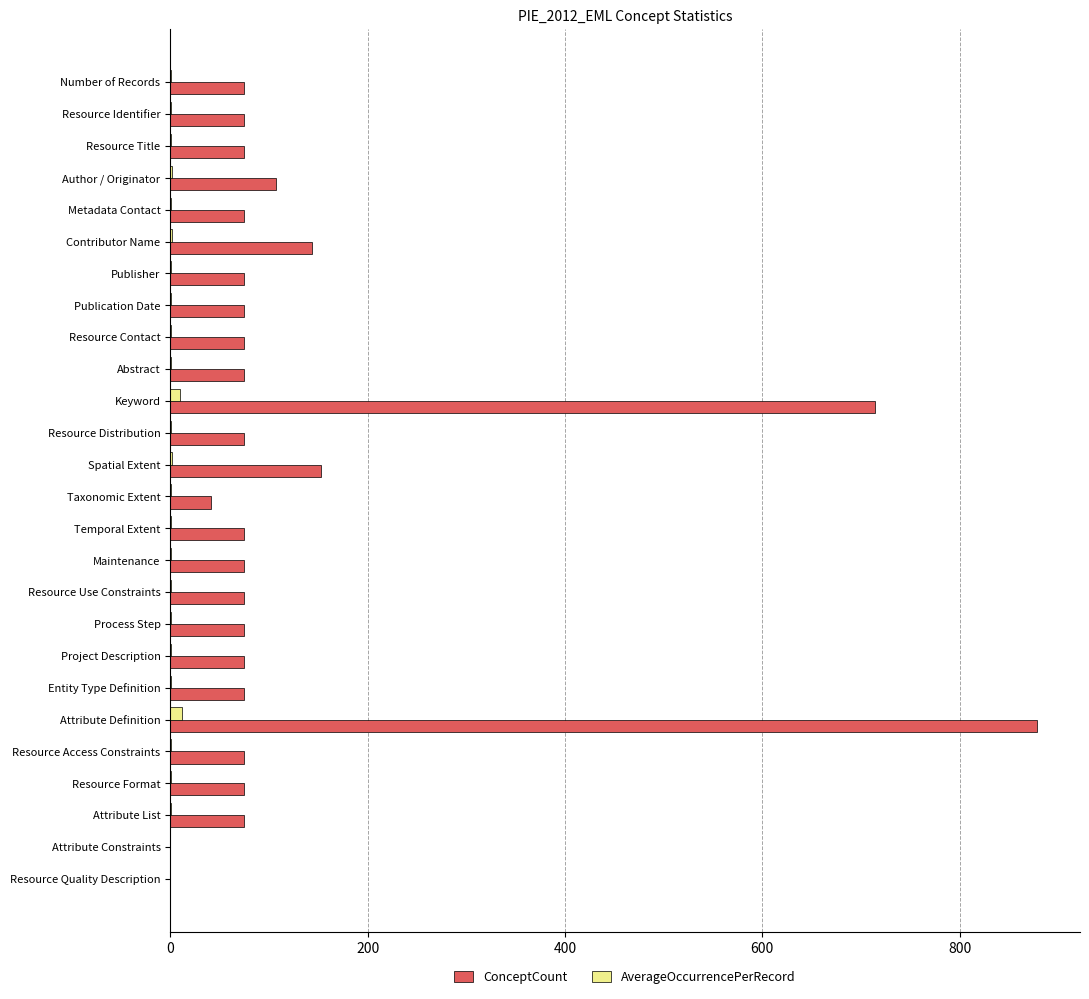

Is it true that ConceptCount equals 75.0 at Maintenance?

True